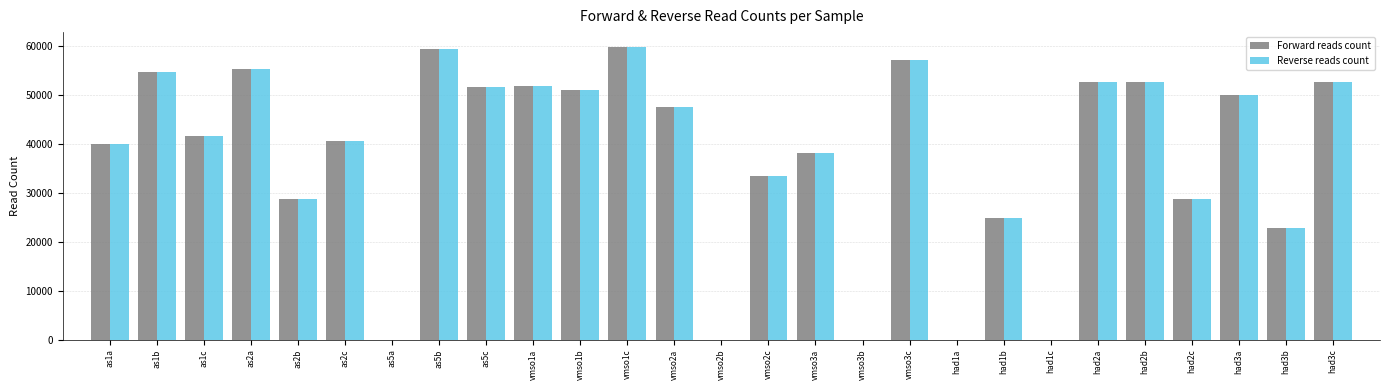

True or false: Forward reads count has a value of 0 at vmso3b.

True